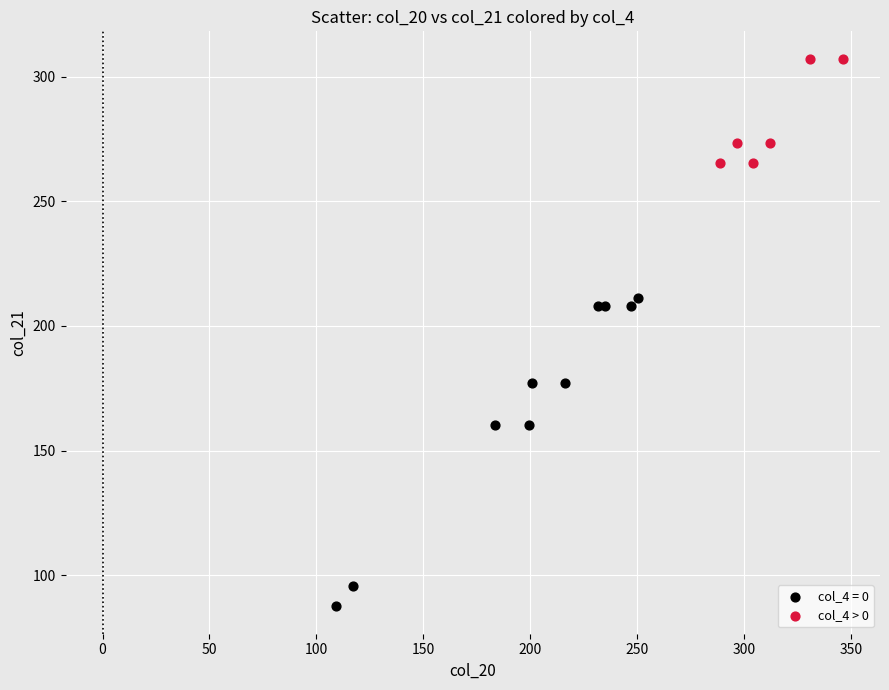

Which series contains the lowest Y value?

col_4 = 0